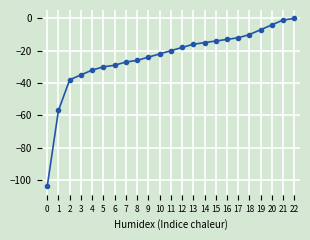

How many lines are shown in the chart?

1